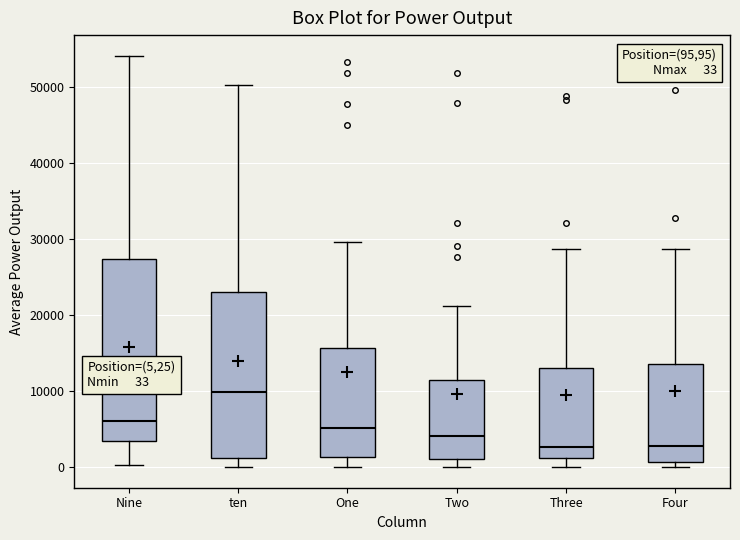

Which box has the highest median line?

ten